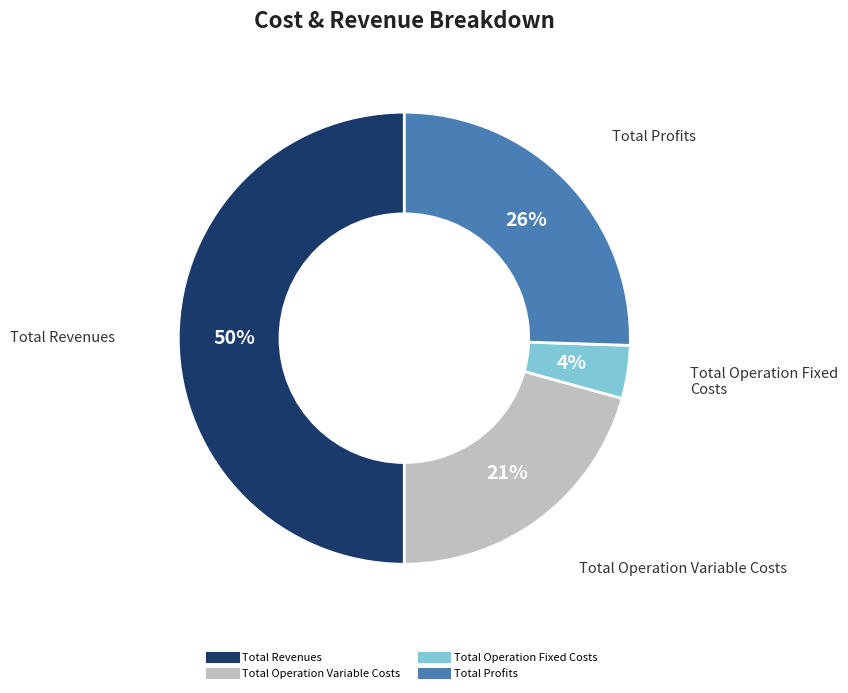

To the nearest percent, what is the average slice percentage?

25%